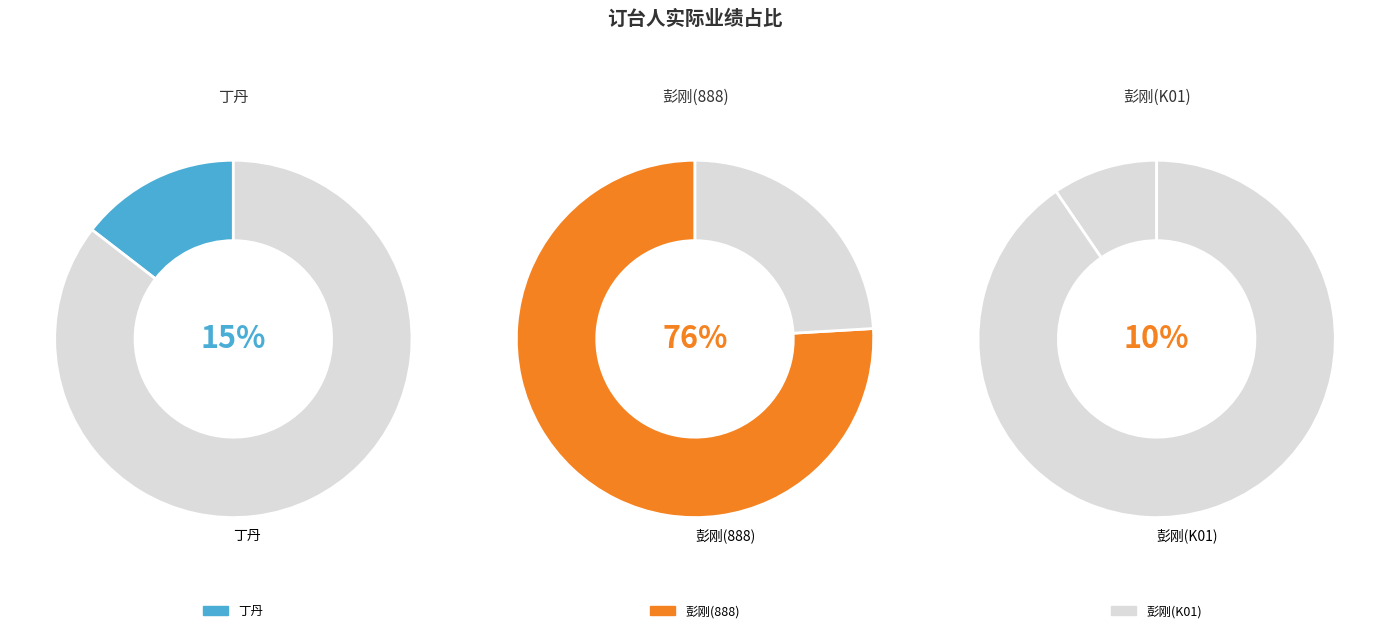

The 彭刚(888) slice represents 76% of the pie. True or false?

True